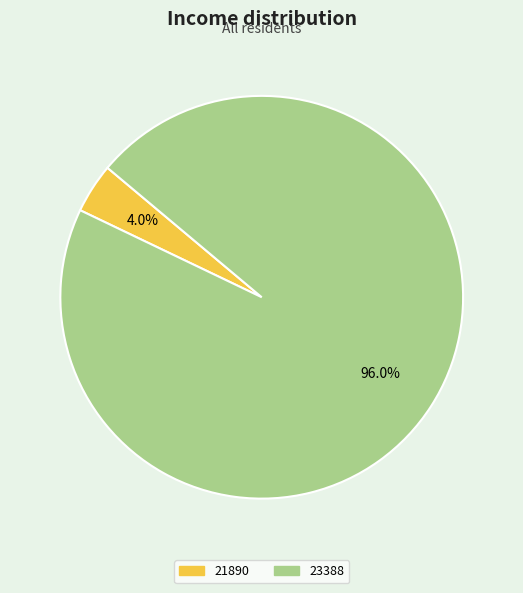

Is there a majority slice in this chart?

Yes